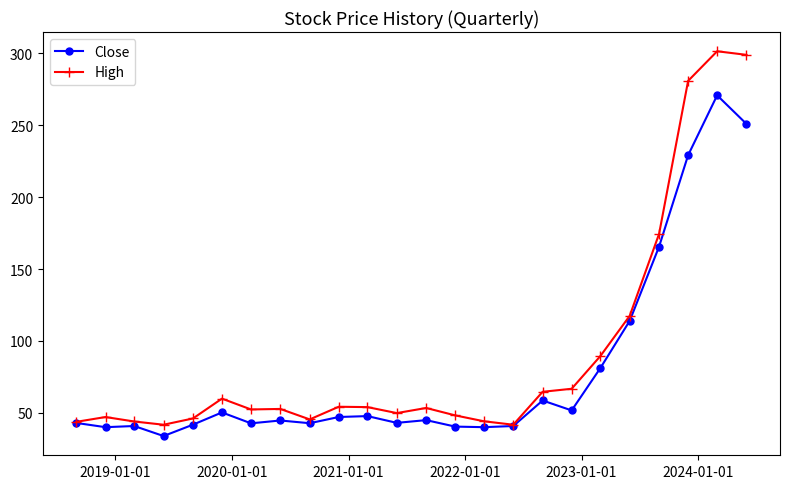

Which series has the largest total across all categories?

High